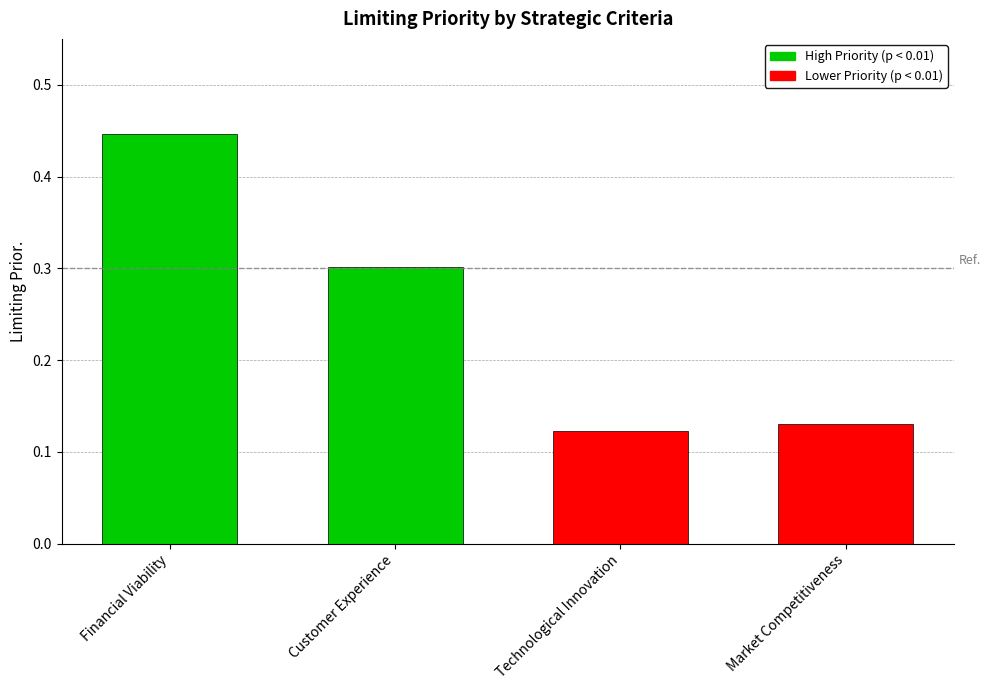

What position from the left is Financial Viability?

1